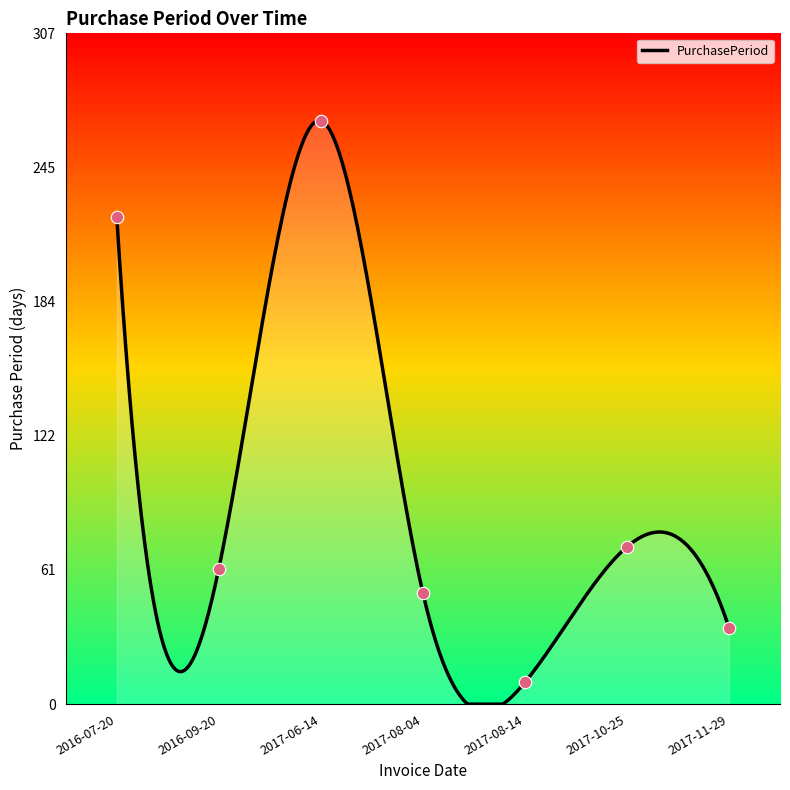

What is the change in value from 2017-06-14 to 2017-08-04?

-216